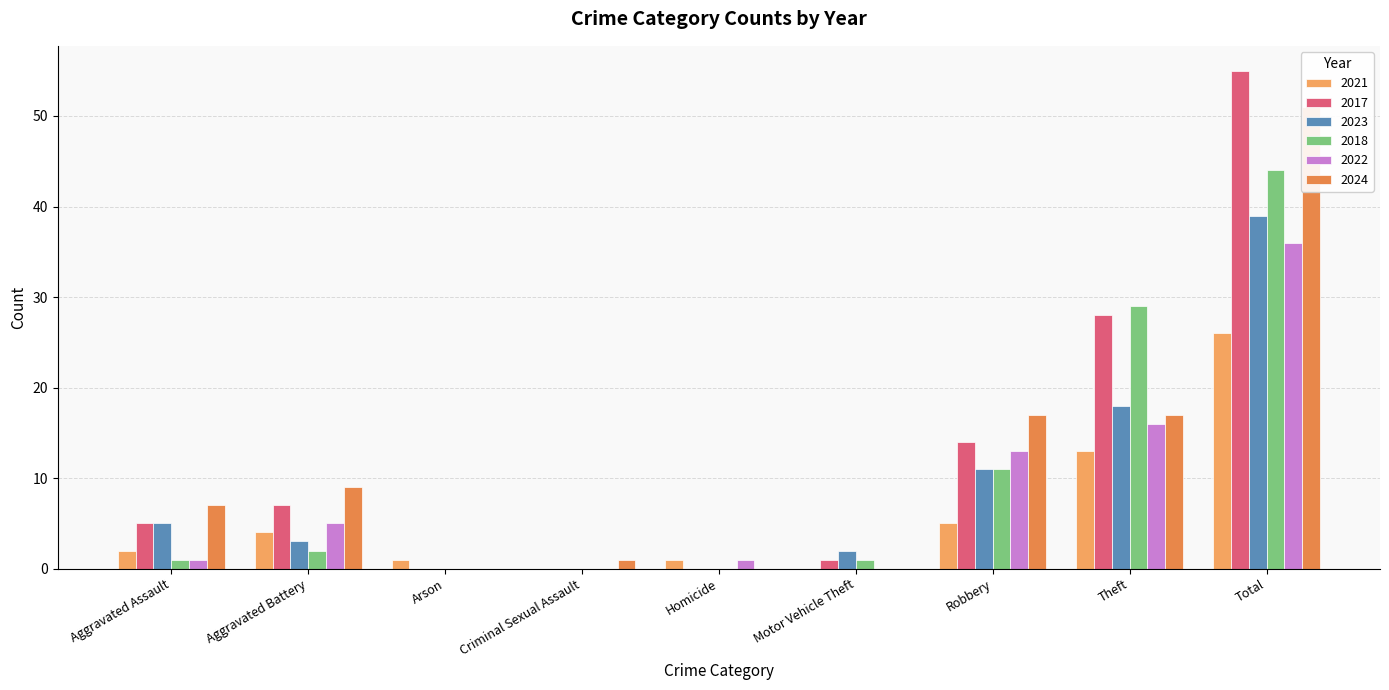

At how many categories does at least one series exceed 2?

5